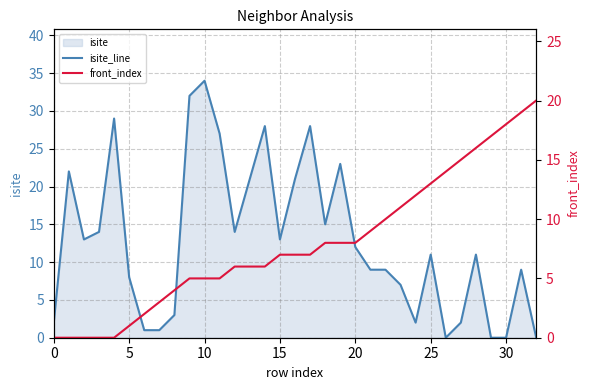

True or false: front_index has more than 1 points higher than both neighbors.

False